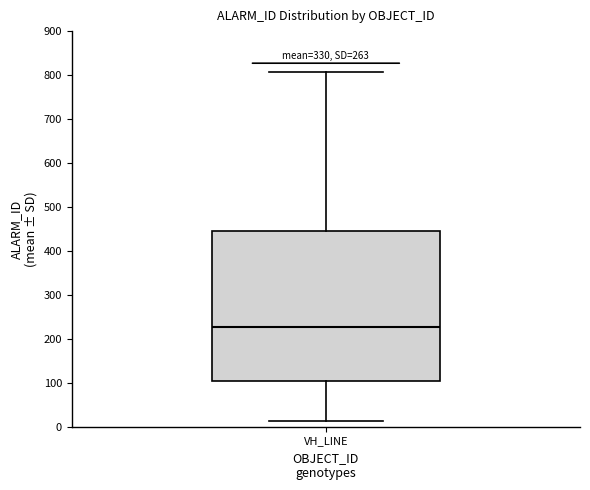

Read this box plot against the y-axis: the position of the median line, the range covered by the box, and the ends of both whiskers. The values are not printed on the chart, so give them approximately, as read against the axis.

median 230, box 100 to 450, whiskers 10 to 810